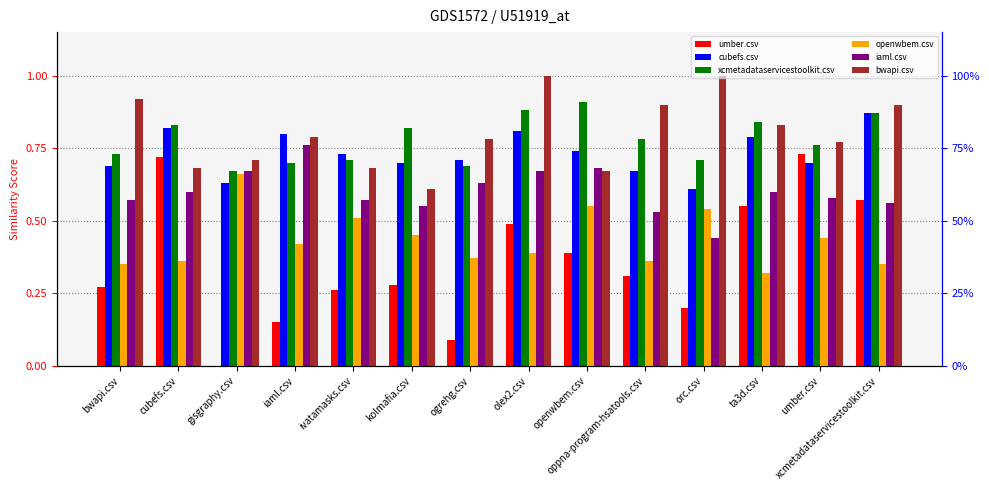

What is the label of the 6th bar from the left?

kolmafia.csv